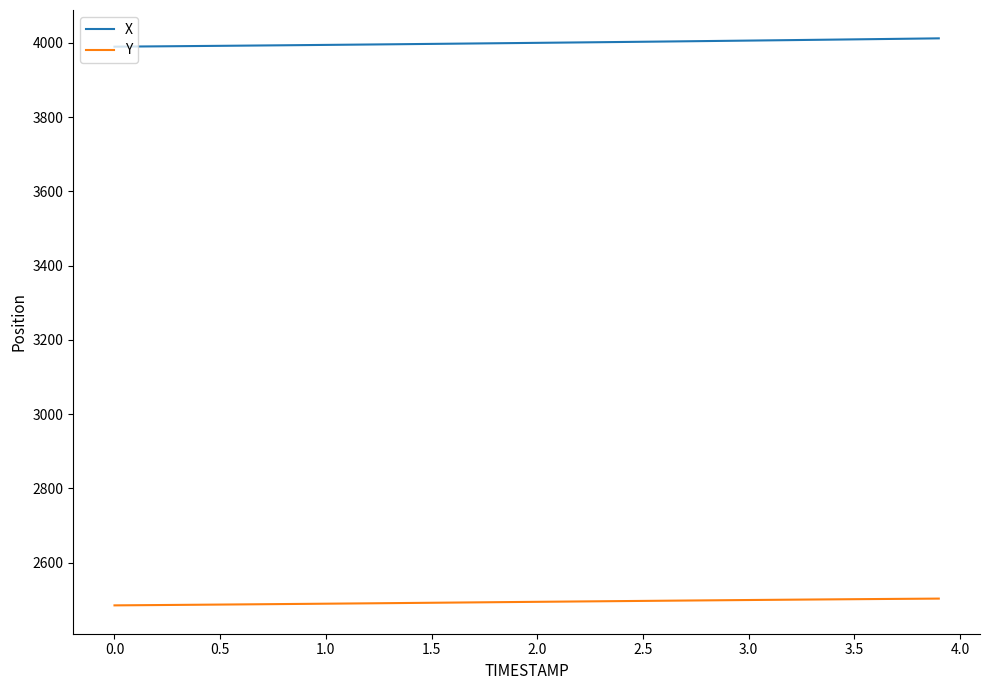

Which series has the largest total across all categories?

X